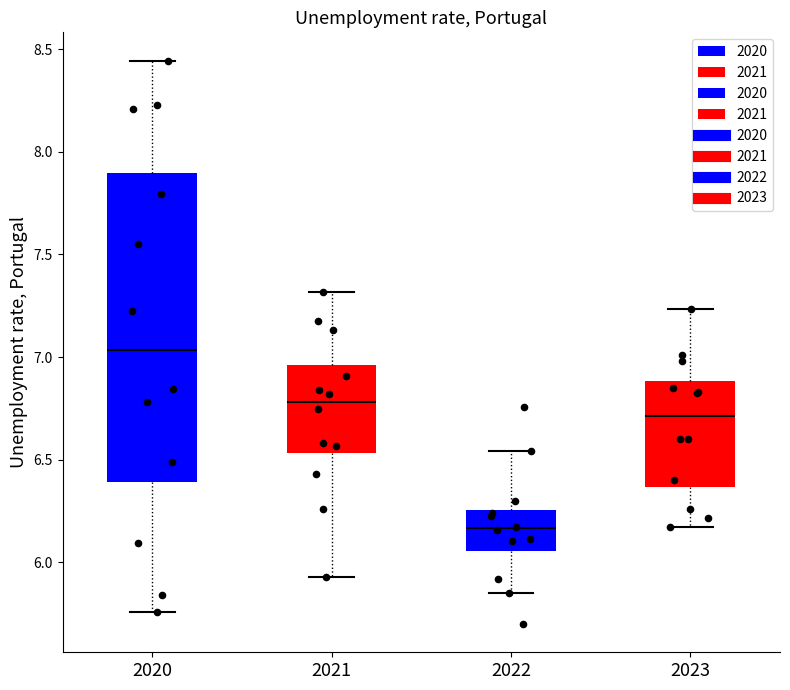

Reading left to right, transcribe this box plot: for each box, give where its median line is, the range the box spans, and where its two whiskers end, as read against the y-axis. The values are not printed on the chart, so give them approximately, as read against the axis.

2020: median 7.05, box 6.40 to 7.90, whiskers 5.75 to 8.45
2021: median 6.80, box 6.55 to 6.95, whiskers 5.95 to 7.30
2022: median 6.15, box 6.05 to 6.25, whiskers 5.85 to 6.55
2023: median 6.70, box 6.35 to 6.90, whiskers 6.15 to 7.25